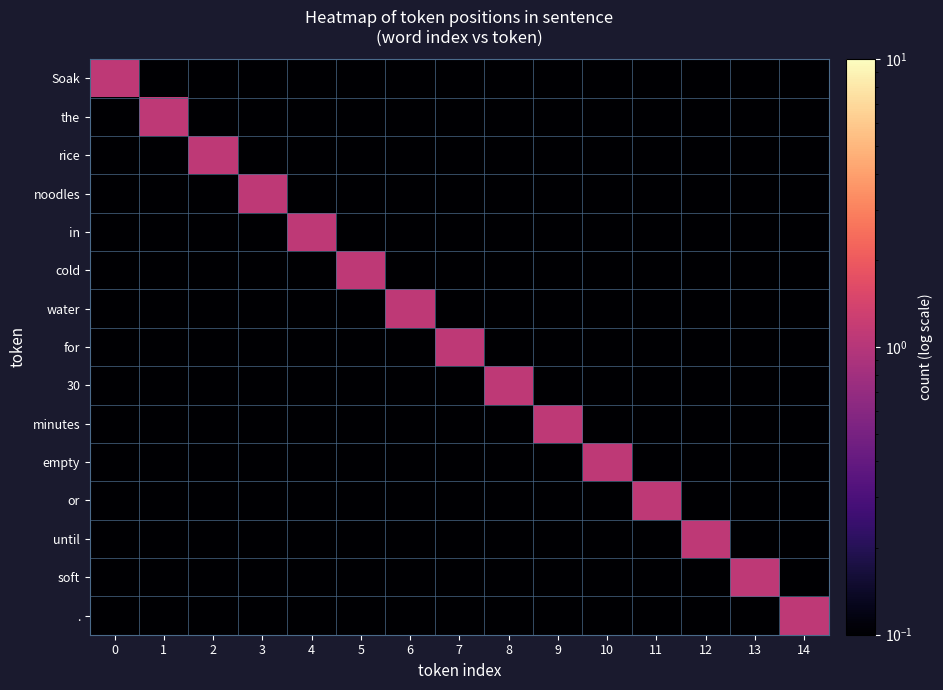

Reading left to right, what are all the values shown in this chart?

Soak: 0=1.1	1=0.1	2=0.1	3=0.1	4=0.1	5=0.1	6=0.1	7=0.1	8=0.1	9=0.1	10=0.1	11=0.1	12=0.1	13=0.1	14=0.1
the: 0=0.1	1=1.1	2=0.1	3=0.1	4=0.1	5=0.1	6=0.1	7=0.1	8=0.1	9=0.1	10=0.1	11=0.1	12=0.1	13=0.1	14=0.1
rice: 0=0.1	1=0.1	2=1.1	3=0.1	4=0.1	5=0.1	6=0.1	7=0.1	8=0.1	9=0.1	10=0.1	11=0.1	12=0.1	13=0.1	14=0.1
noodles: 0=0.1	1=0.1	2=0.1	3=1.1	4=0.1	5=0.1	6=0.1	7=0.1	8=0.1	9=0.1	10=0.1	11=0.1	12=0.1	13=0.1	14=0.1
in: 0=0.1	1=0.1	2=0.1	3=0.1	4=1.1	5=0.1	6=0.1	7=0.1	8=0.1	9=0.1	10=0.1	11=0.1	12=0.1	13=0.1	14=0.1
cold: 0=0.1	1=0.1	2=0.1	3=0.1	4=0.1	5=1.1	6=0.1	7=0.1	8=0.1	9=0.1	10=0.1	11=0.1	12=0.1	13=0.1	14=0.1
water: 0=0.1	1=0.1	2=0.1	3=0.1	4=0.1	5=0.1	6=1.1	7=0.1	8=0.1	9=0.1	10=0.1	11=0.1	12=0.1	13=0.1	14=0.1
for: 0=0.1	1=0.1	2=0.1	3=0.1	4=0.1	5=0.1	6=0.1	7=1.1	8=0.1	9=0.1	10=0.1	11=0.1	12=0.1	13=0.1	14=0.1
30: 0=0.1	1=0.1	2=0.1	3=0.1	4=0.1	5=0.1	6=0.1	7=0.1	8=1.1	9=0.1	10=0.1	11=0.1	12=0.1	13=0.1	14=0.1
minutes: 0=0.1	1=0.1	2=0.1	3=0.1	4=0.1	5=0.1	6=0.1	7=0.1	8=0.1	9=1.1	10=0.1	11=0.1	12=0.1	13=0.1	14=0.1
empty: 0=0.1	1=0.1	2=0.1	3=0.1	4=0.1	5=0.1	6=0.1	7=0.1	8=0.1	9=0.1	10=1.1	11=0.1	12=0.1	13=0.1	14=0.1
or: 0=0.1	1=0.1	2=0.1	3=0.1	4=0.1	5=0.1	6=0.1	7=0.1	8=0.1	9=0.1	10=0.1	11=1.1	12=0.1	13=0.1	14=0.1
until: 0=0.1	1=0.1	2=0.1	3=0.1	4=0.1	5=0.1	6=0.1	7=0.1	8=0.1	9=0.1	10=0.1	11=0.1	12=1.1	13=0.1	14=0.1
soft: 0=0.1	1=0.1	2=0.1	3=0.1	4=0.1	5=0.1	6=0.1	7=0.1	8=0.1	9=0.1	10=0.1	11=0.1	12=0.1	13=1.1	14=0.1
.: 0=0.1	1=0.1	2=0.1	3=0.1	4=0.1	5=0.1	6=0.1	7=0.1	8=0.1	9=0.1	10=0.1	11=0.1	12=0.1	13=0.1	14=1.1